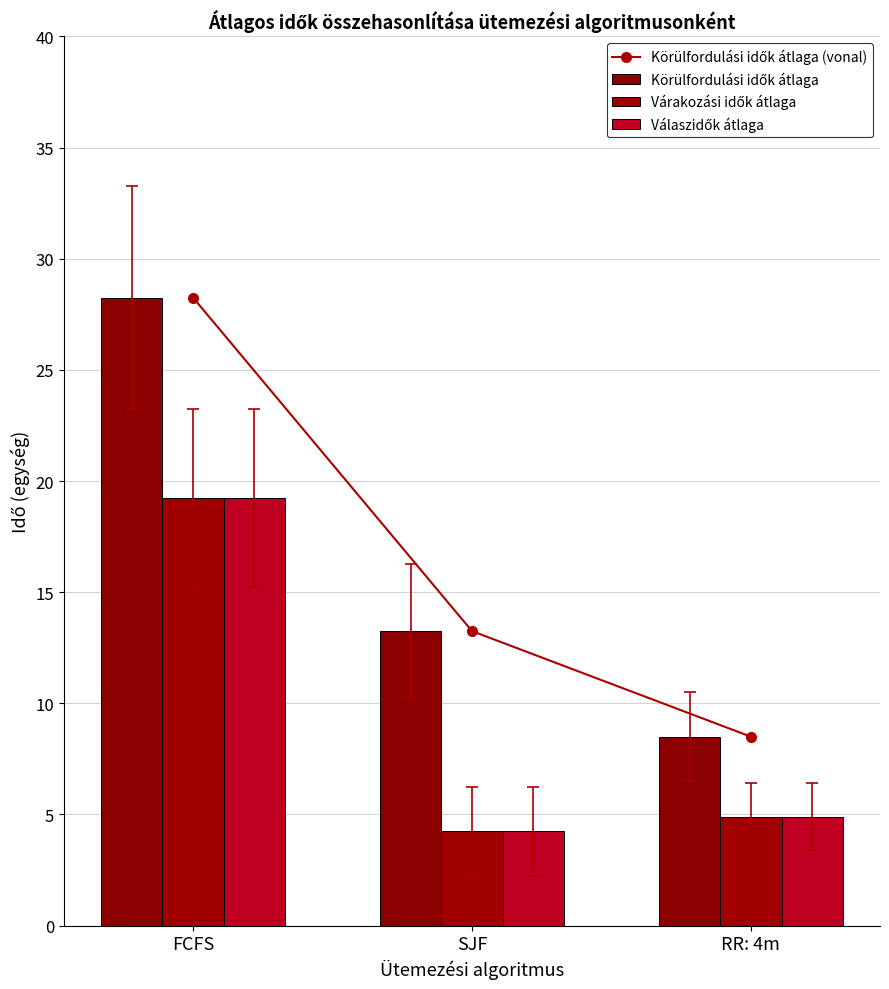

Is it true that Körülfordulási idők átlaga (vonal) equals 8.5 at RR: 4m?

True